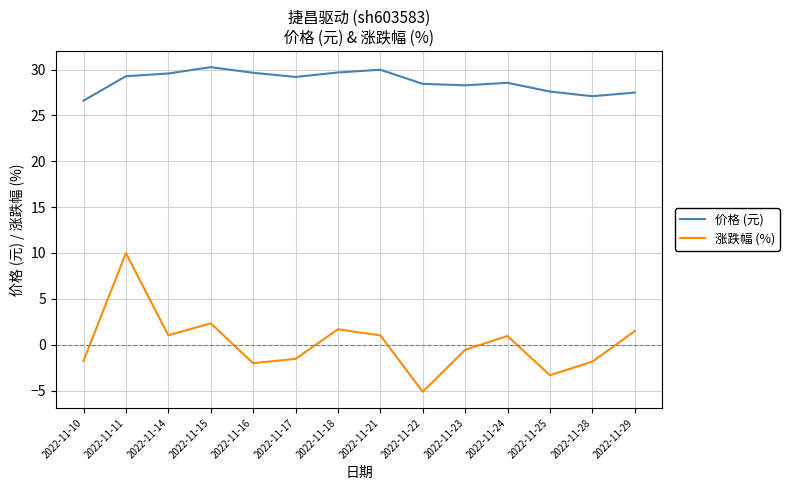

What is the spread (max minus min) of values at 2022-11-25?

30.9